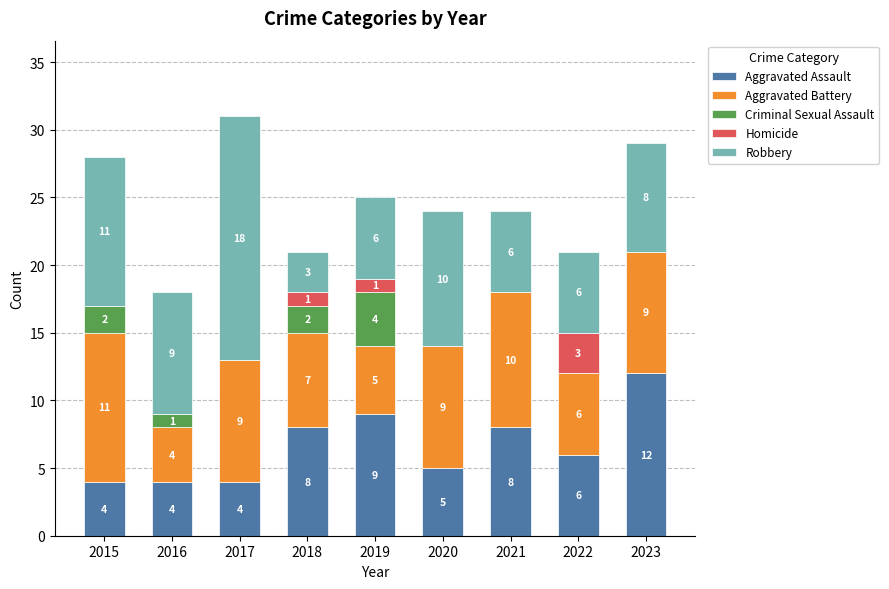

What is the maximum value for Aggravated Assault?

12